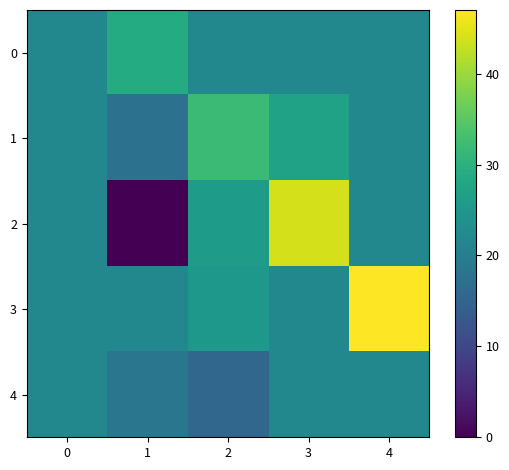

Reading left to right, what are all the values shown in this chart?

0: 0=22.0	1=29.0	2=22.0	3=22.0	4=22.0
1: 0=22.0	1=17.5	2=32.0	3=27.0	4=22.0
2: 0=22.0	1=0.0	2=26.0	3=44.0	4=22.0
3: 0=22.0	1=22.0	2=25.0	3=22.0	4=47.0
4: 0=22.0	1=18.5	2=15.5	3=22.0	4=22.0